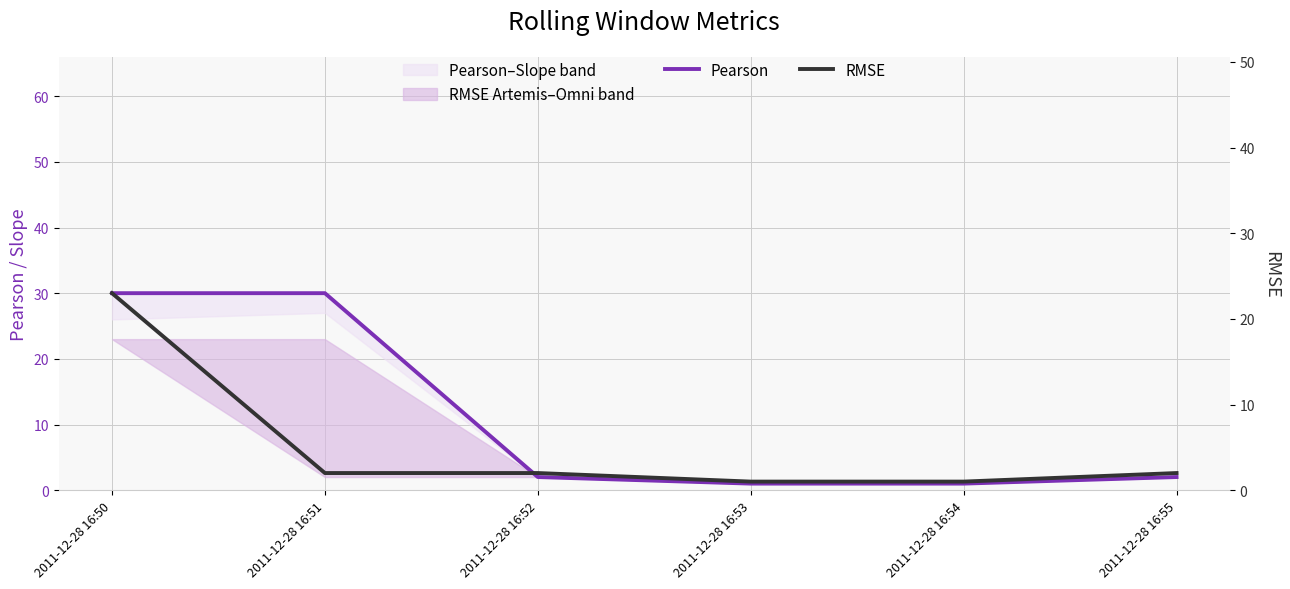

What is the maximum value shown in the chart?

30